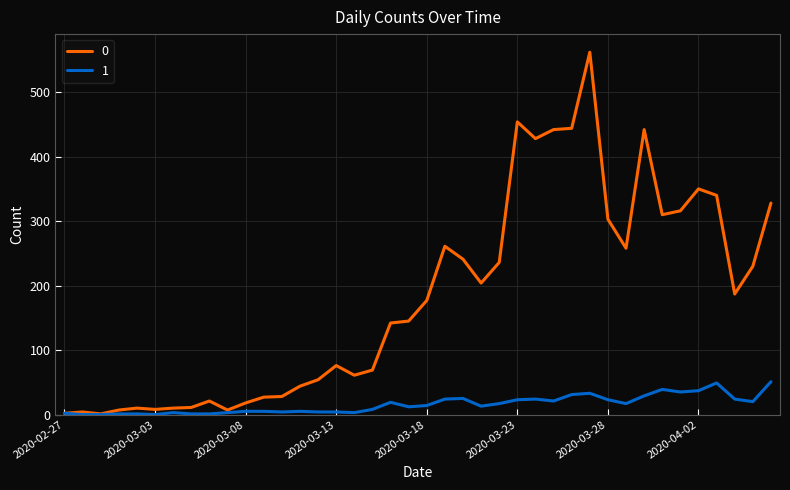

What are all the series names shown in the legend?

0, 1